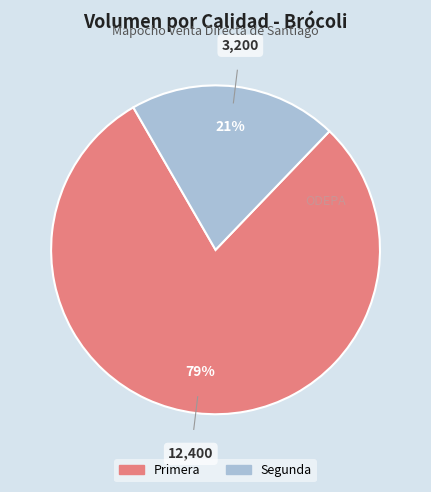

To the nearest percent, what percentage of the pie is Primera?

79%